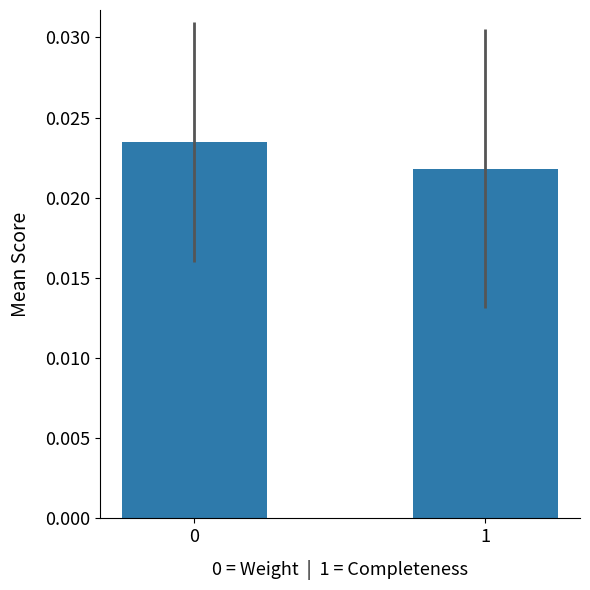

List the labels in order of value, largest first.

0, 1